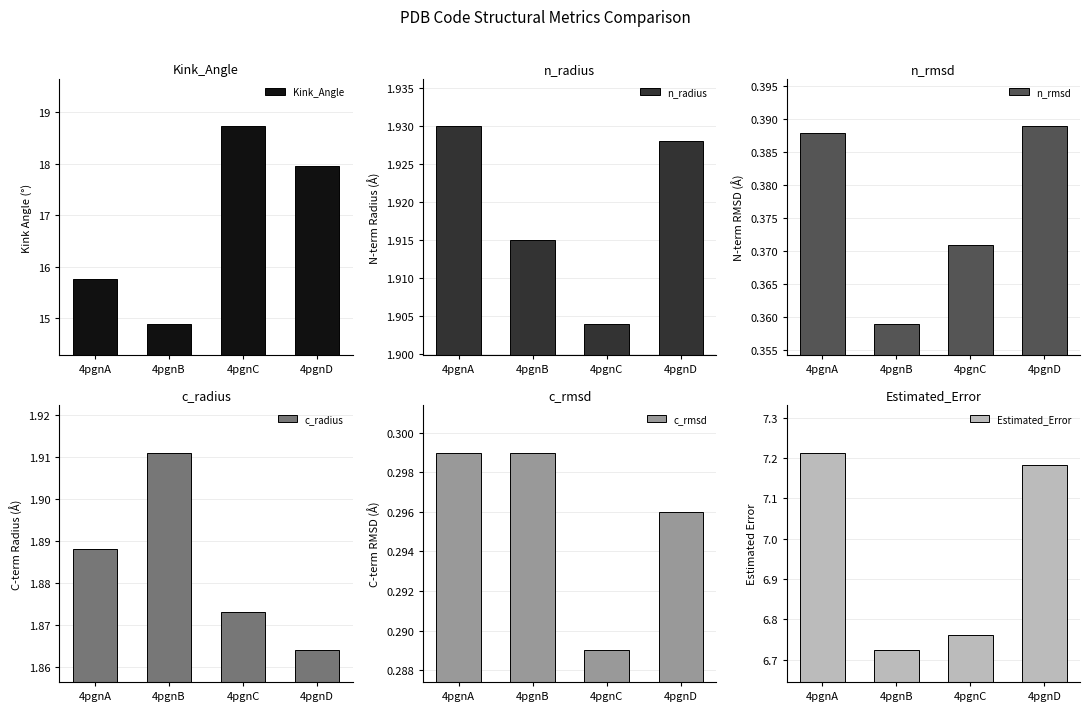

What is the value of the Kink_Angle bar at the 3rd from the left?

18.7